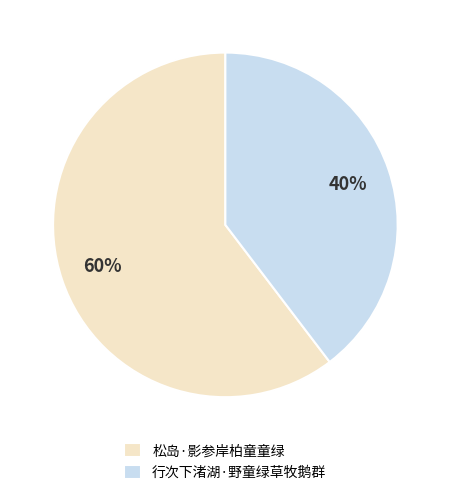

Between 行次下渚湖·野童绿草牧鹅群 and 松岛·影参岸柏童童绿, which is larger?

松岛·影参岸柏童童绿